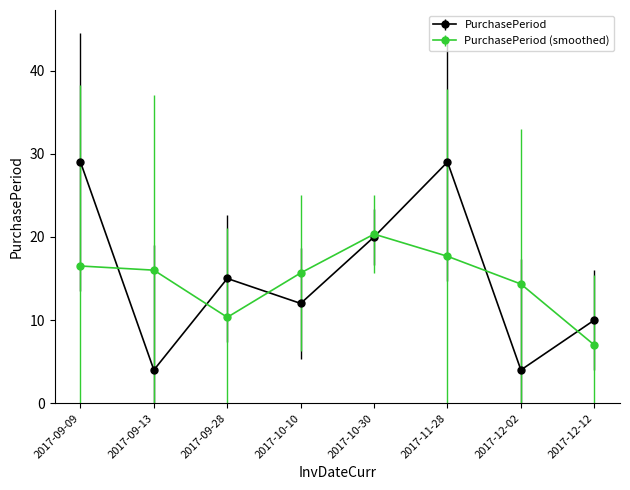

What is the highest value of the PurchasePeriod series?

29.0